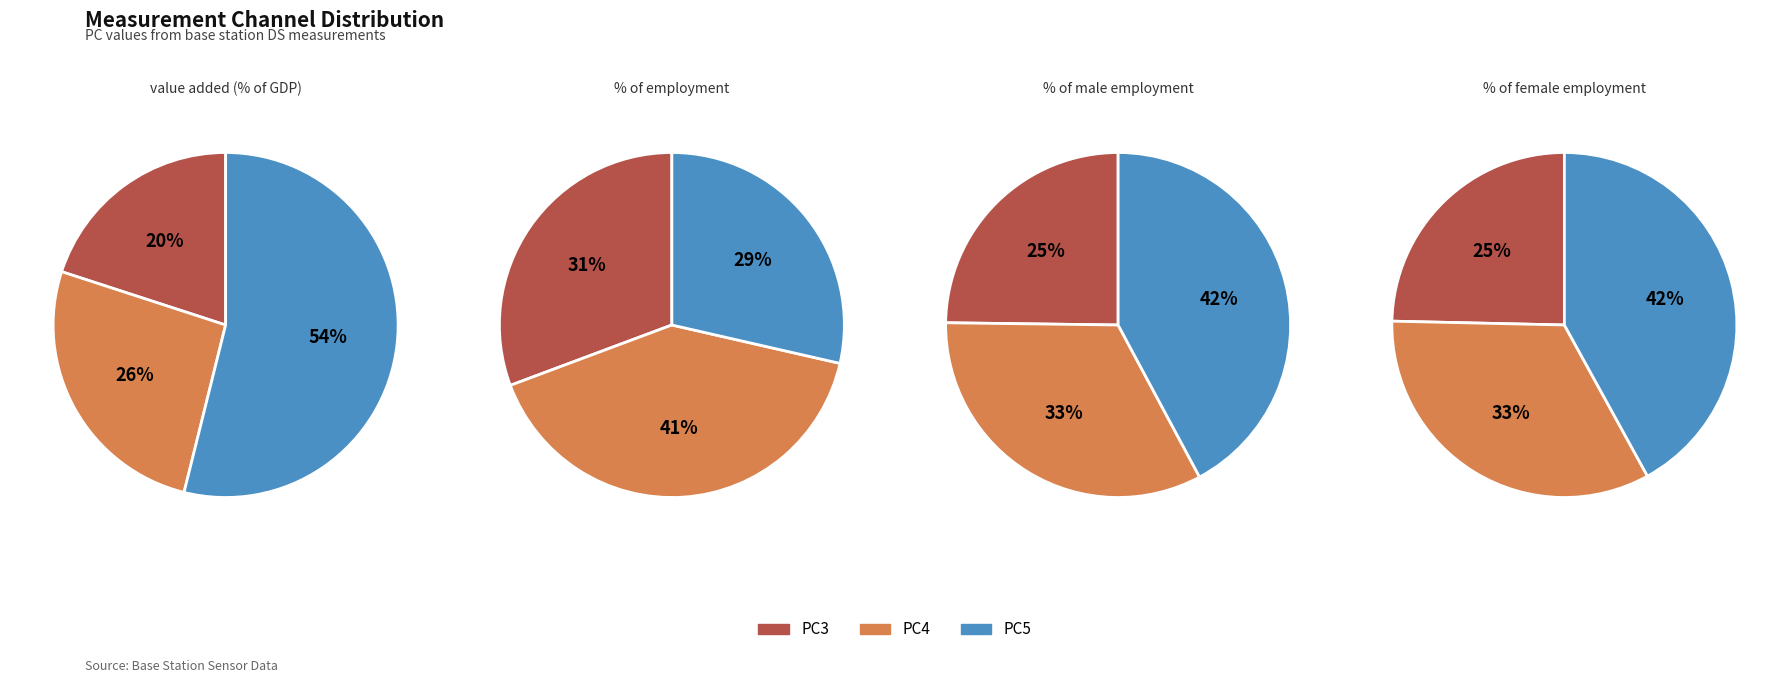

Between PC3 and 6, which is larger?

PC3